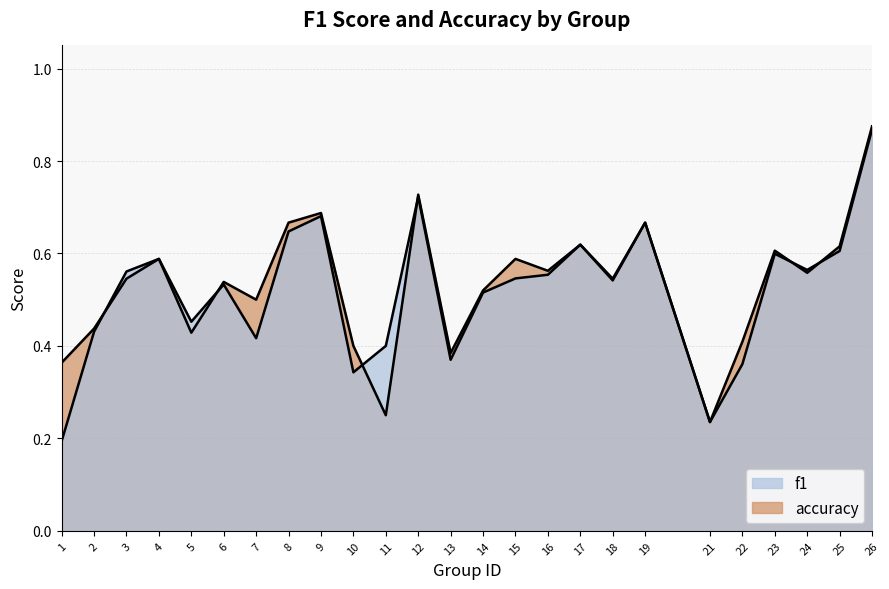

True or false: accuracy and f1 intersect in this chart.

True